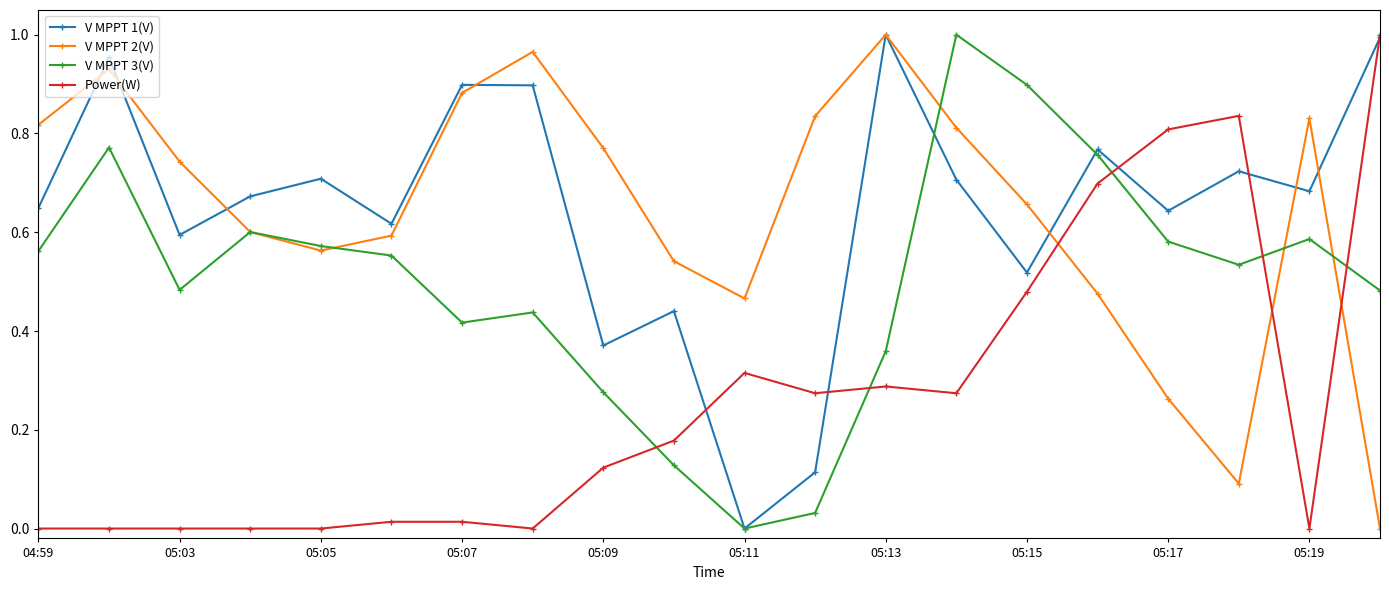

How many times do Power(W) and V MPPT 3(V) cross each other?

5